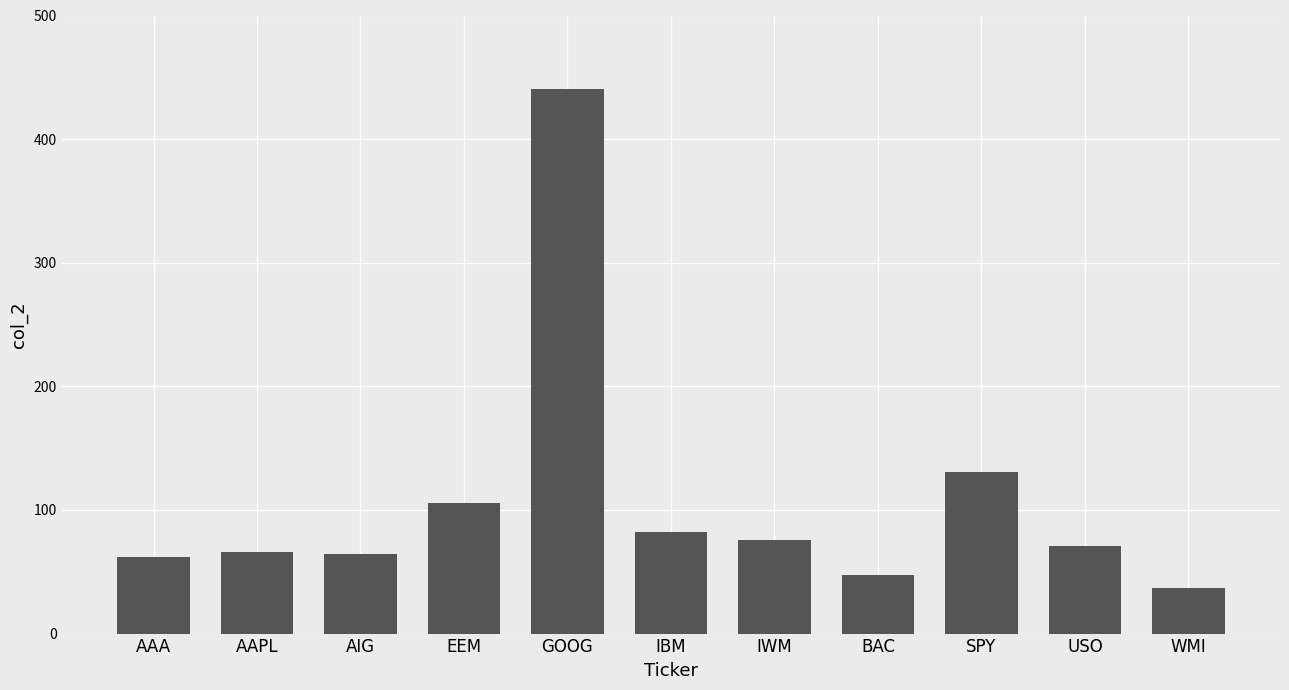

At which label is the value closest to 238?

SPY